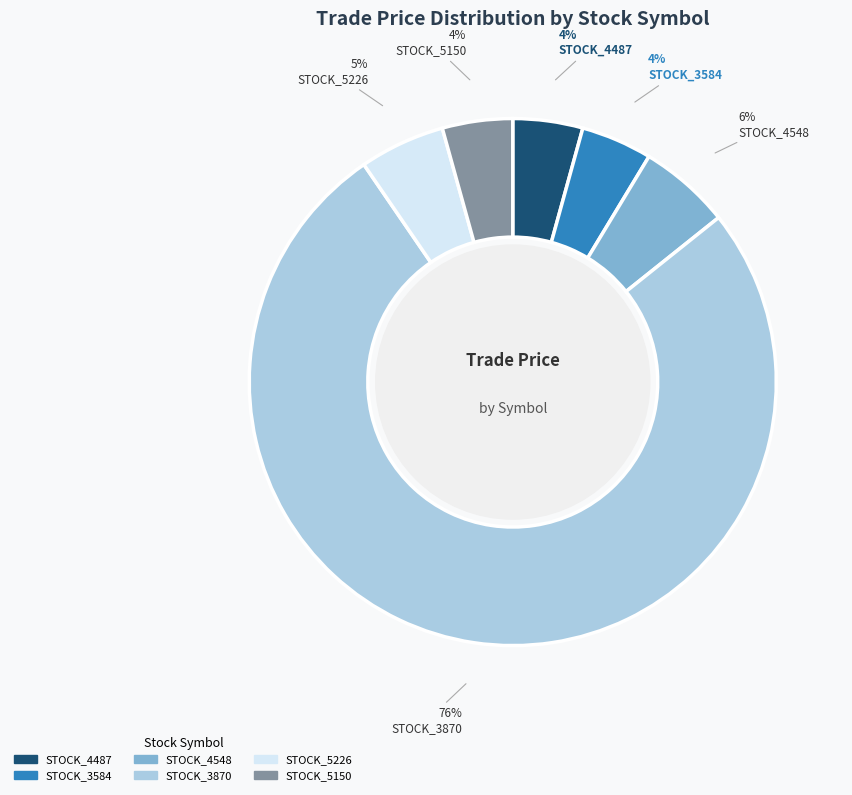

Does STOCK_5226 account for over 50% of the chart?

No